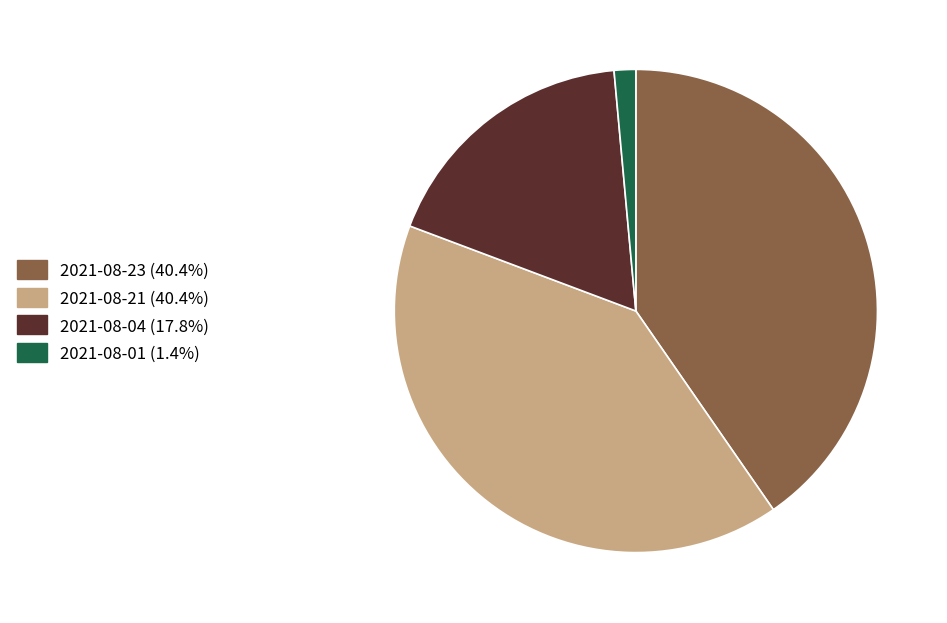

Is the sum of 2021-08-01 and 2021-08-21 greater than half?

No